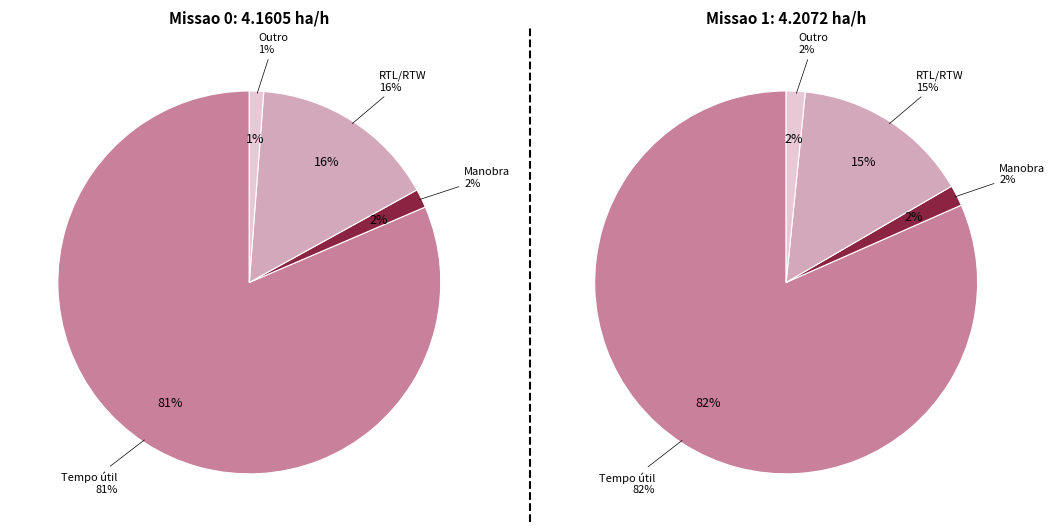

What is the total percentage of Missao 0 and Missao 1?

100.0%